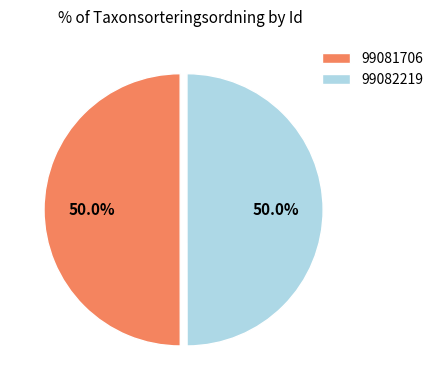

To the nearest percent, what is the average slice percentage?

50%